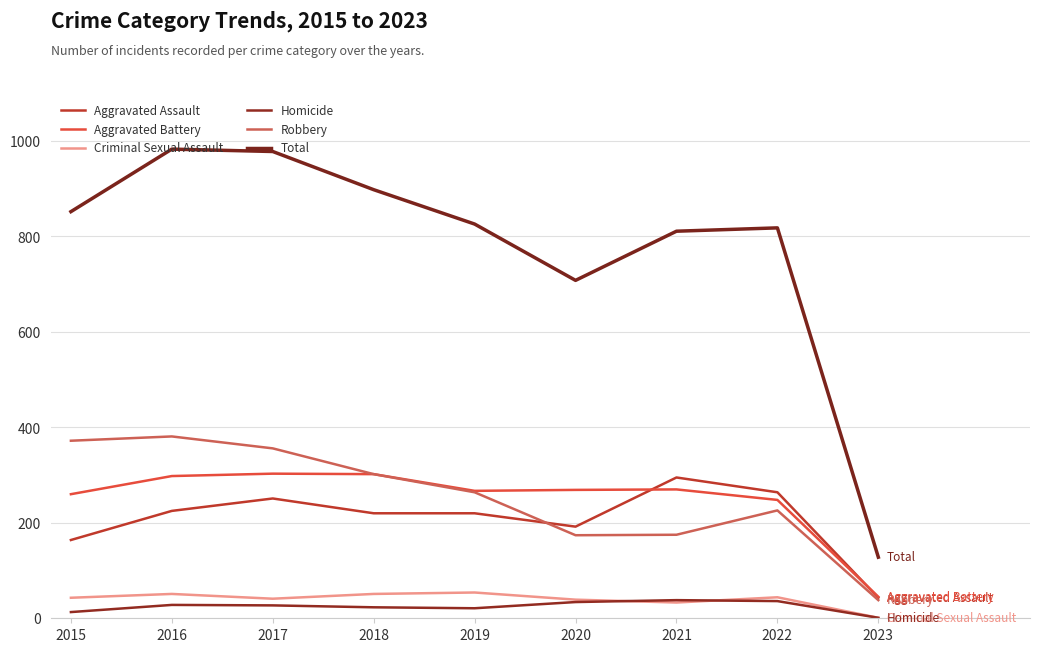

List the labels in order of Robbery value, smallest first.

2023, 2020, 2021, 2022, 2019, 2018, 2017, 2015, 2016